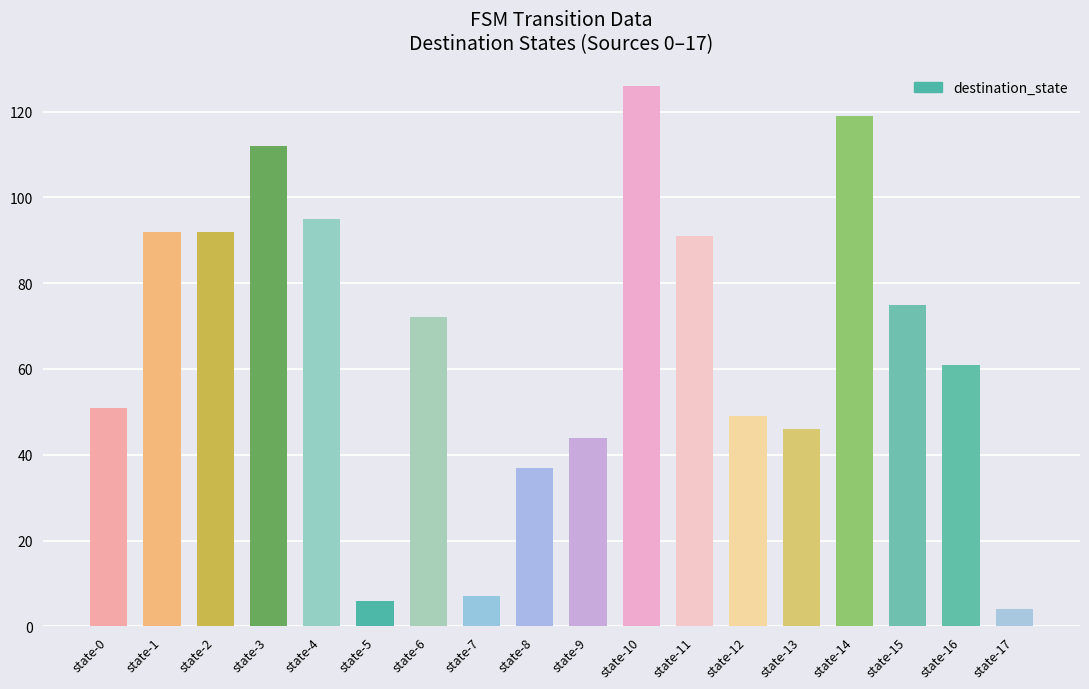

What is the value of the 2nd bar from the left?

92